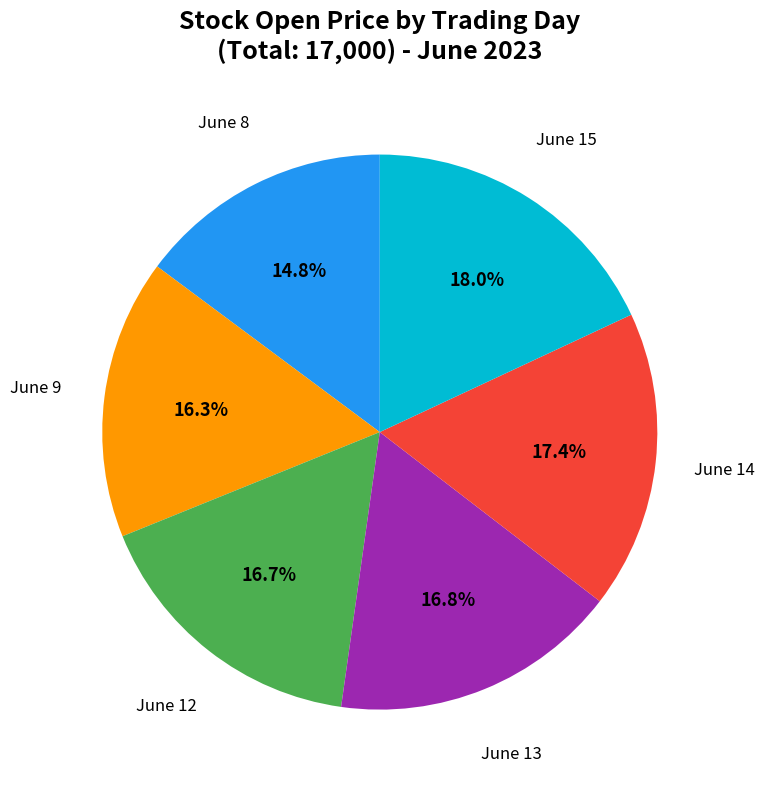

Combined, do June 15 and June 9 account for over 50%?

No